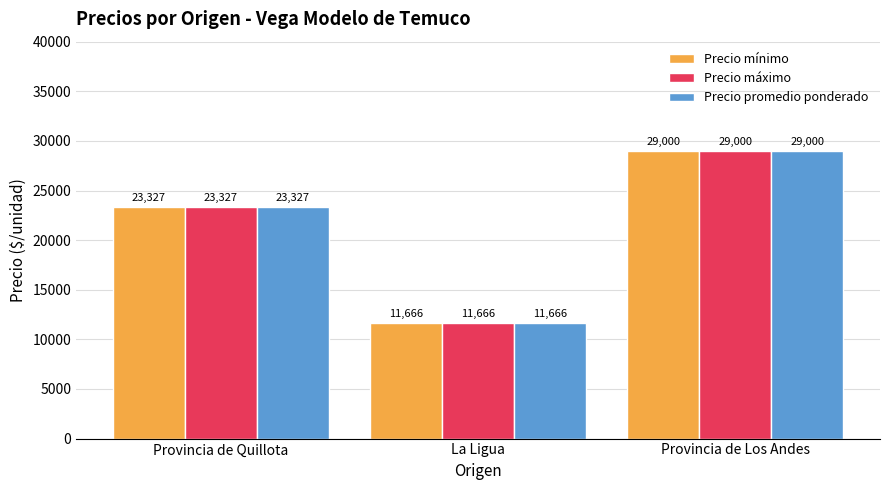

What is the sum of all Precio mínimo values?

63993